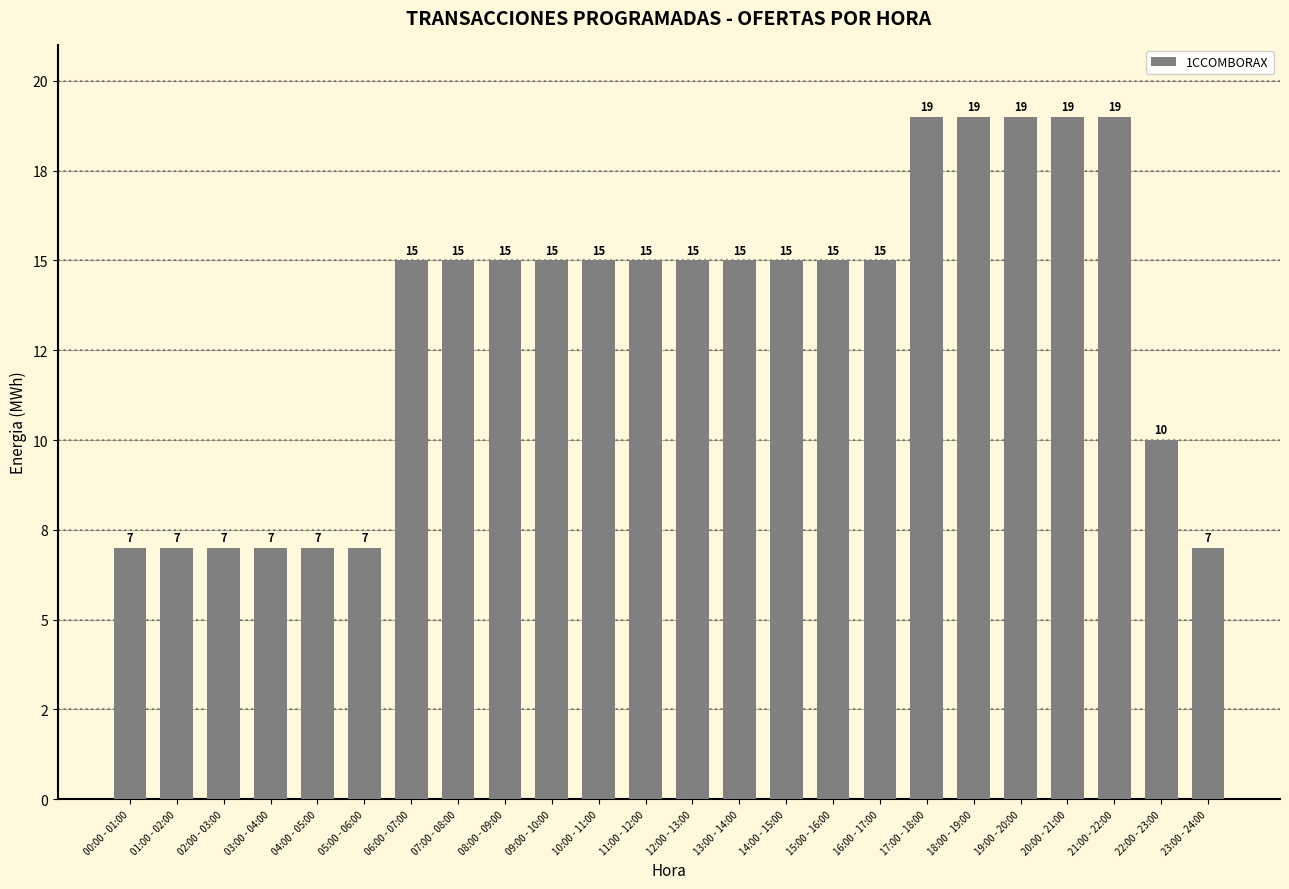

What is the change in value from 12:00 - 13:00 to 22:00 - 23:00?

-5